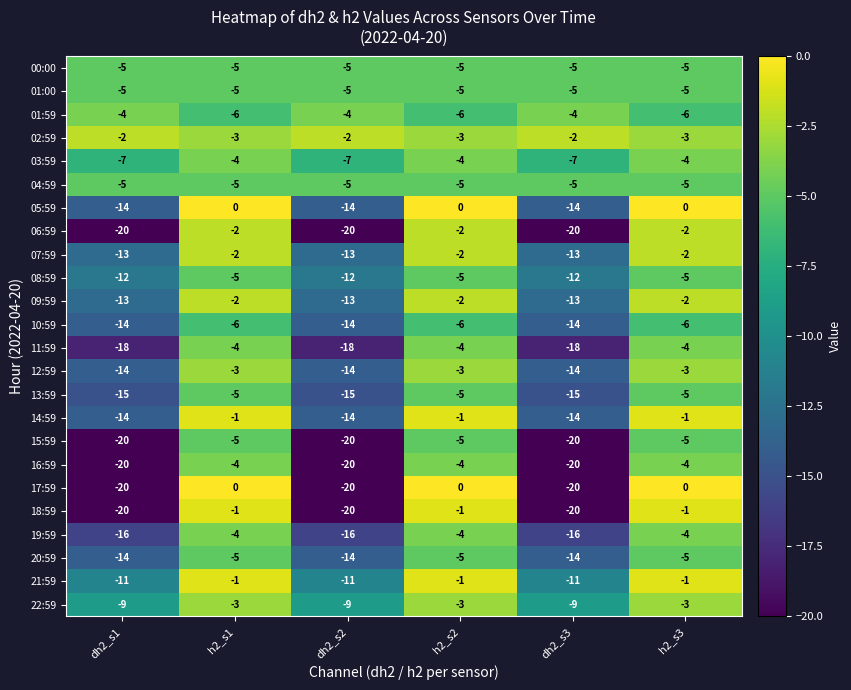

What is the total value across all series at dh2_s1?

-305